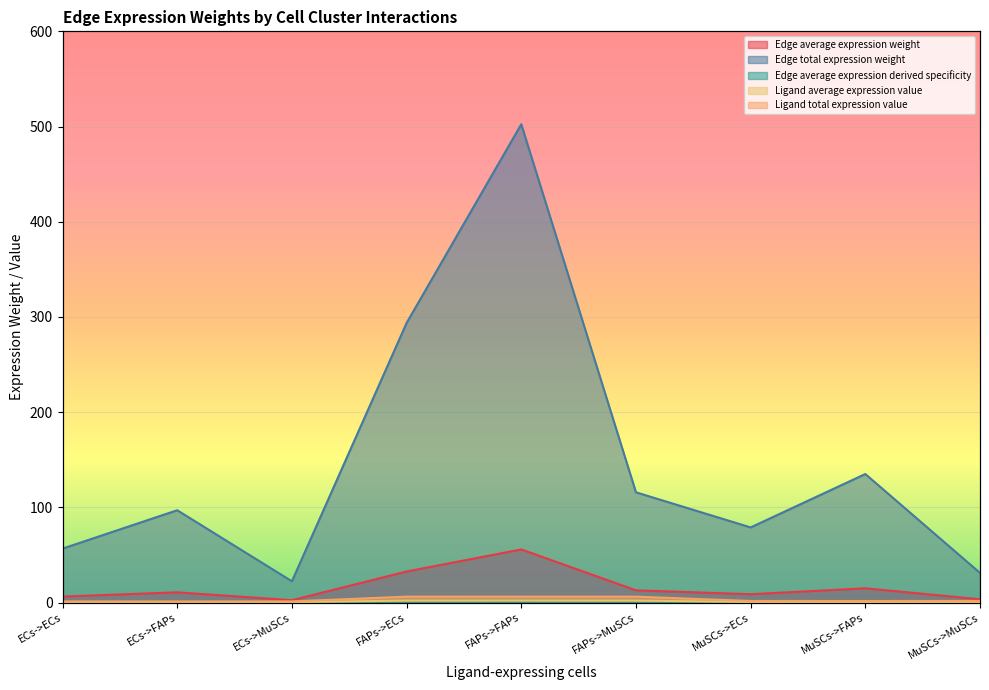

What is the total value across all series at MuSCs->MuSCs?

36.8